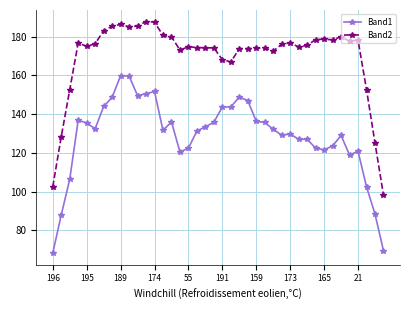

What is the maximum value for Band2?

187.9